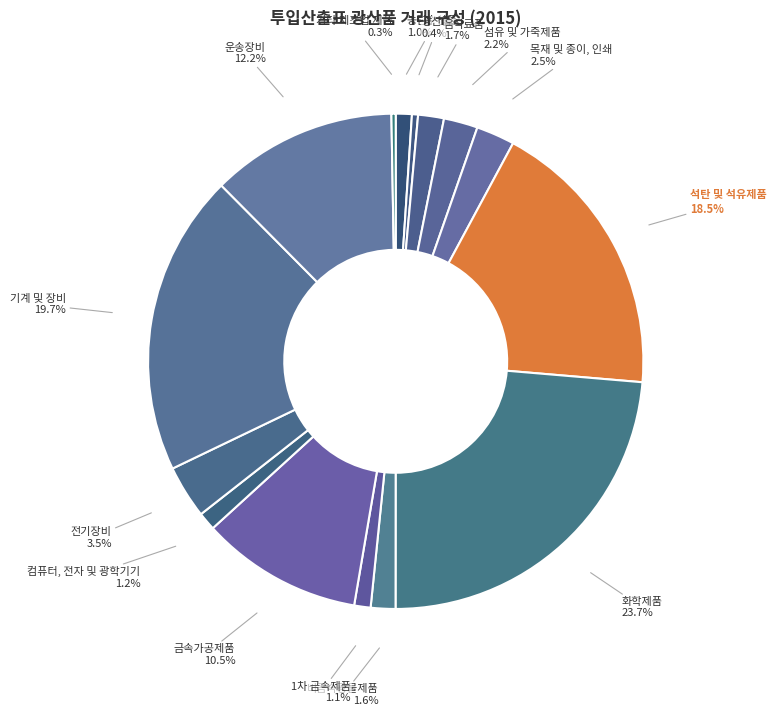

The 기계 및 장비 slice represents 20% of the pie. True or false?

True